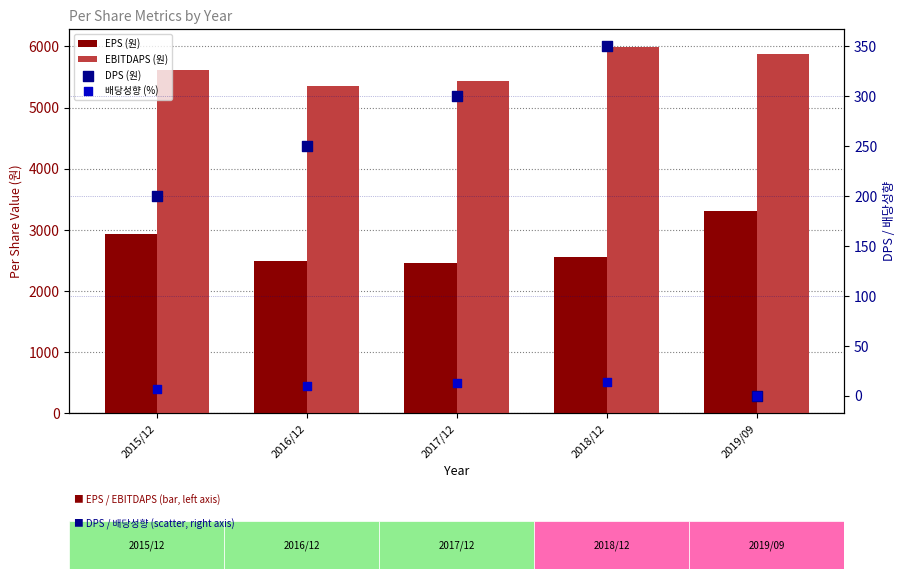

Which series reaches the maximum Y coordinate?

EBITDAPS (원)